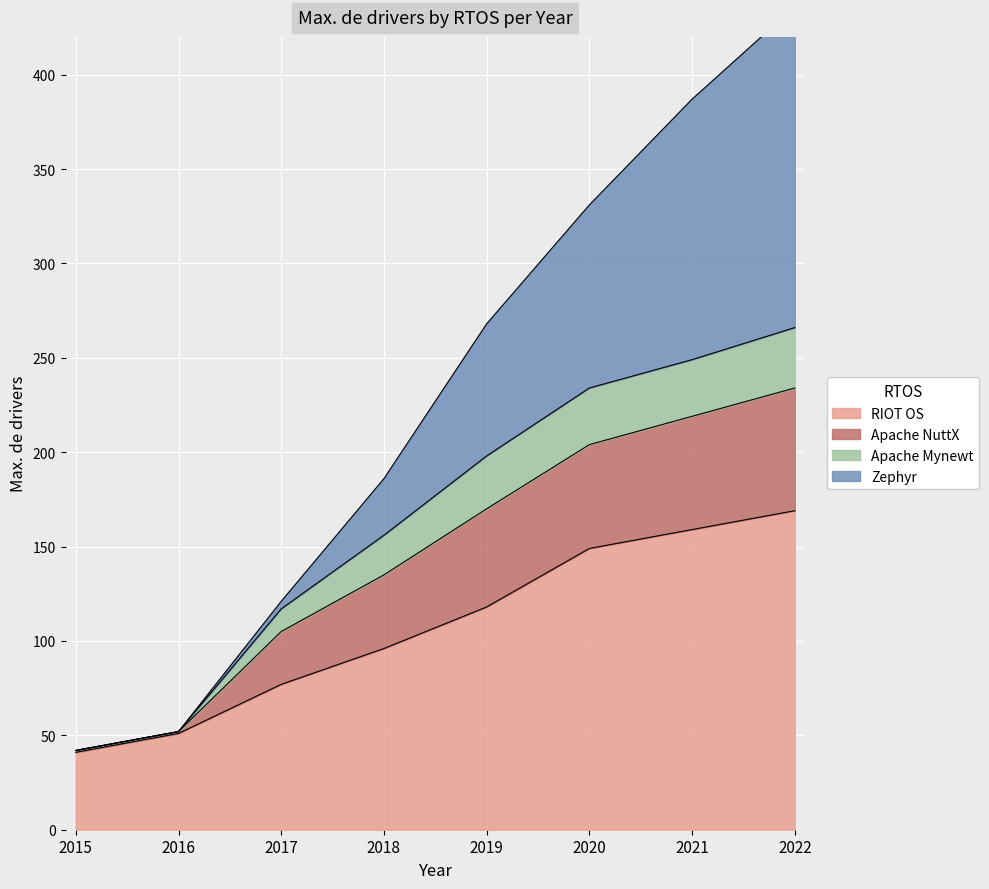

True or false: RIOT OS has a value of 200 at 2020.

False